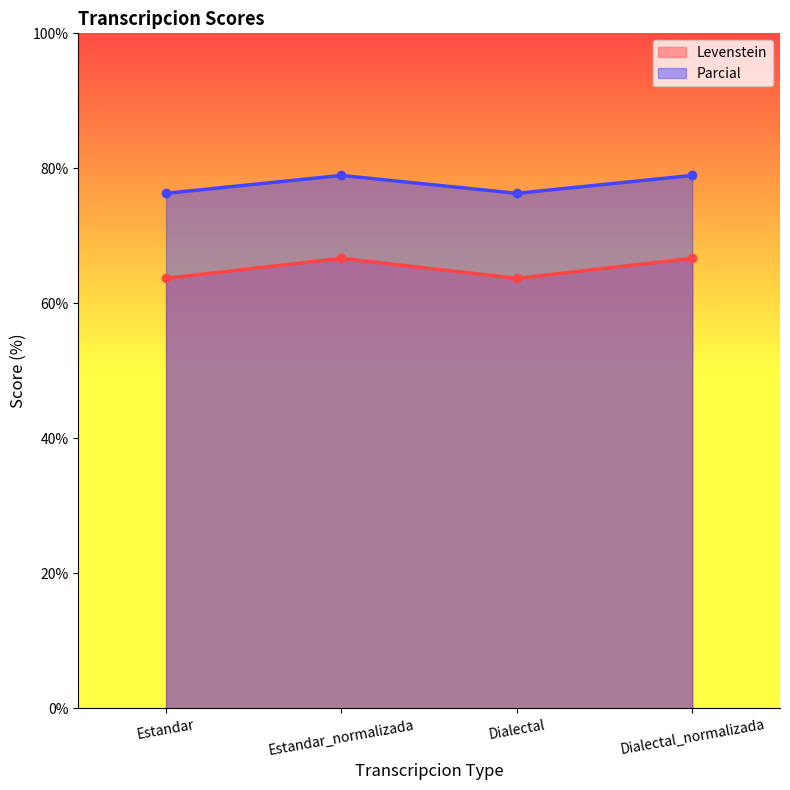

At how many categories does at least one series exceed 67?

4